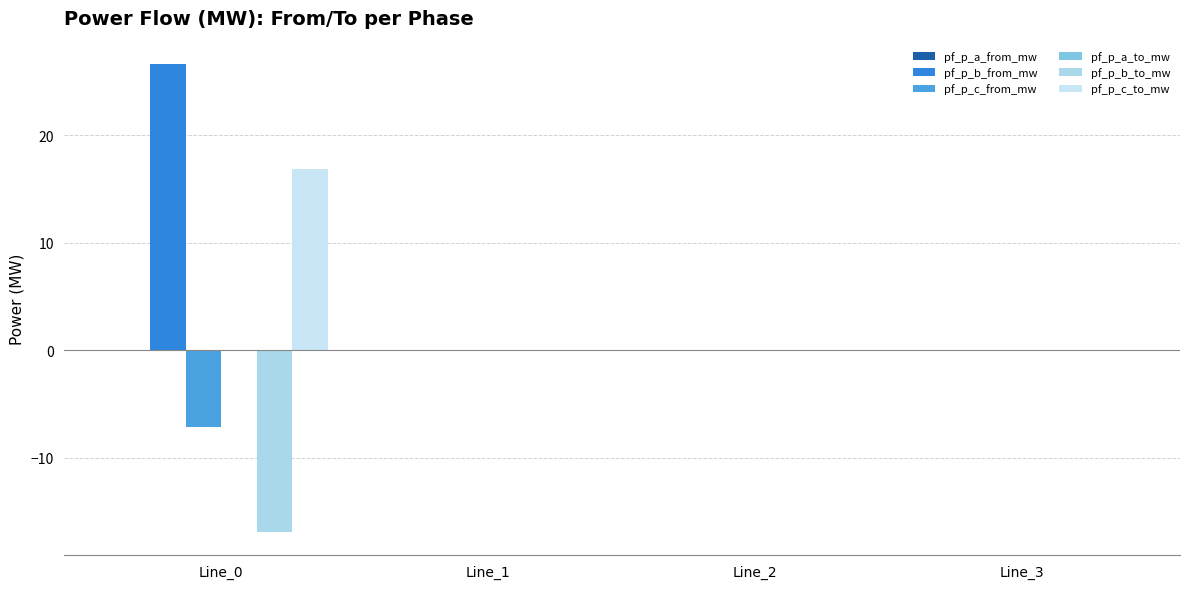

The value of pf_p_c_to_mw at Line_2 is 0.0. True or false?

True